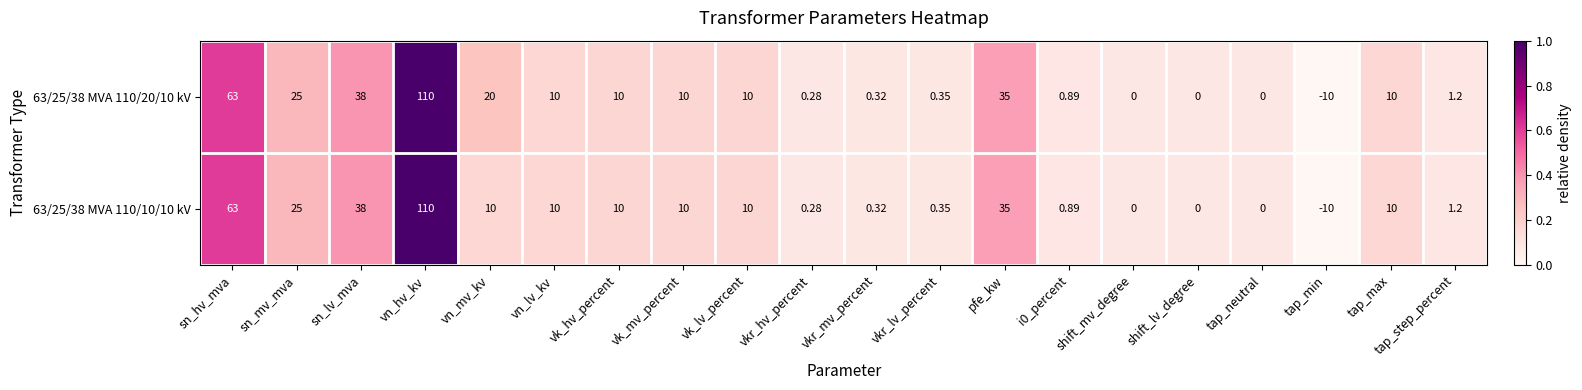

Which label corresponds to the largest value in the chart?

vn_hv_kv